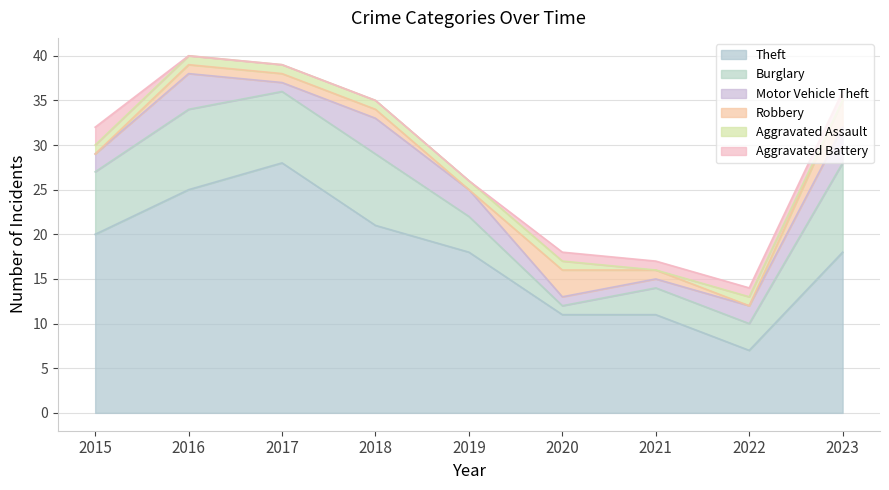

At which label is Aggravated Assault closest to 0?

2021